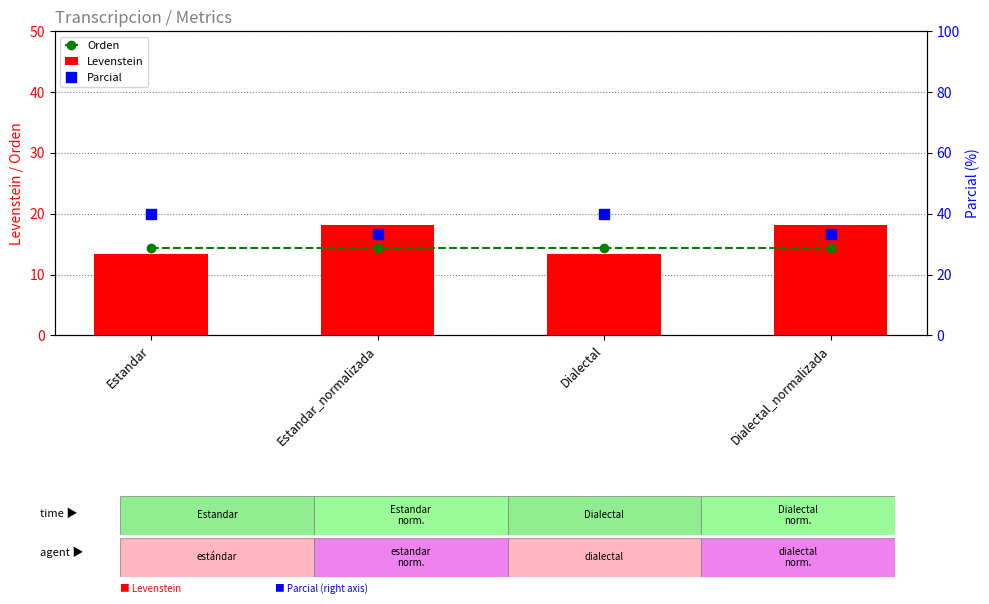

Is the value of Levenstein at Dialectal_normalizada greater than the value of Parcial at Estandar_normalizada?

No